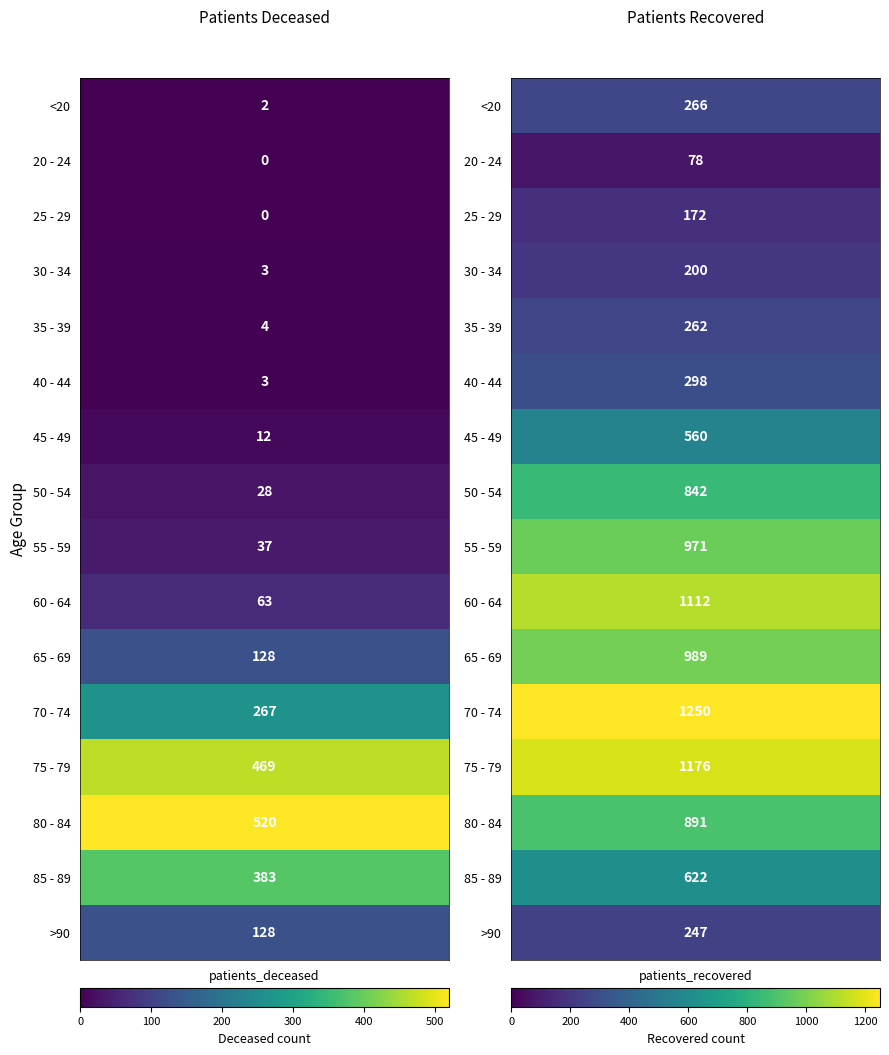

Reading left to right, what are all the values shown in this chart?

patients_deceased: 2	0	0	3	4	3	12	28	37	63	128	267	469	520	383	128
patients_recovered: 266	78	172	200	262	298	560	842	971	1112	989	1250	1176	891	622	247